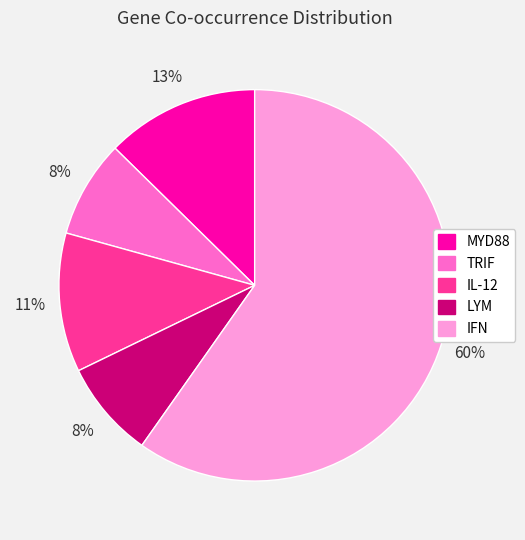

Do TRIF and IL-12 together represent more than half of the pie?

No